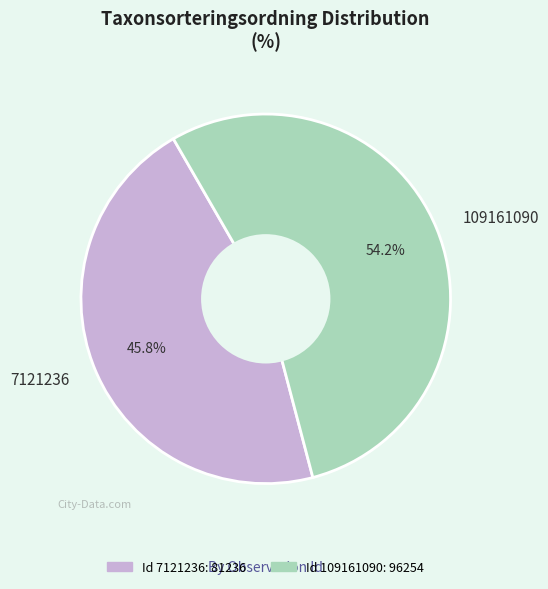

To the nearest percent, what is the average slice percentage?

50%